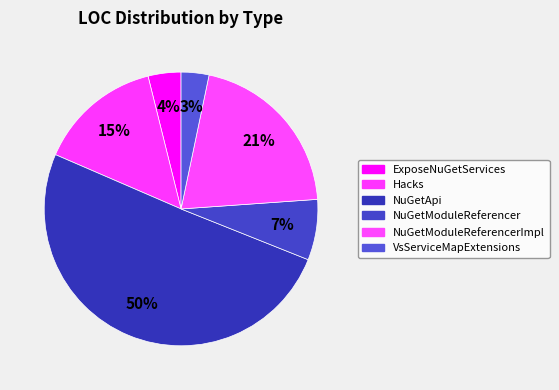

How many slices are in this pie chart?

6